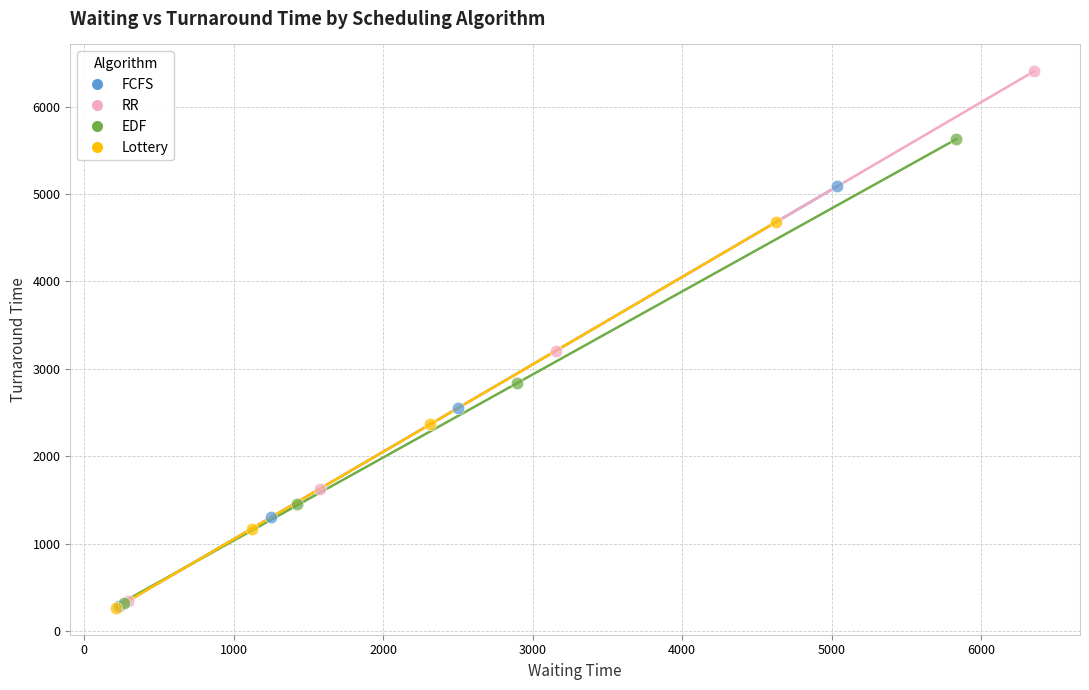

Which series has the largest Y range (max minus min)?

RR